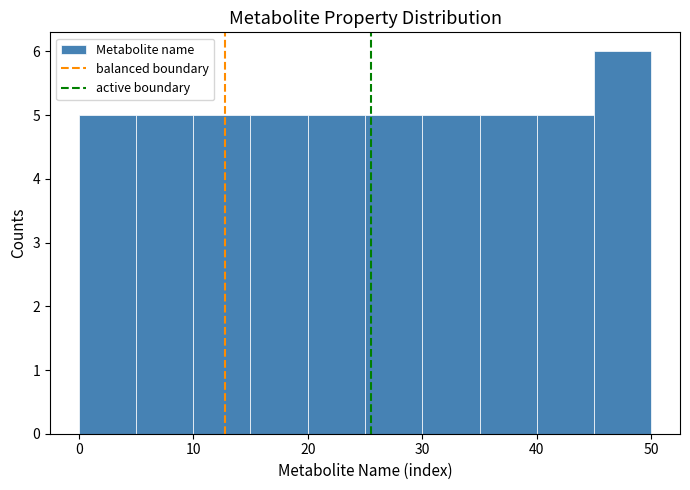

Reading left to right, list every bar in this chart as the range it spans on the x-axis followed by its height. The values are not printed on the chart, so give them approximately, as read against the axis.

0 to 5: 5
5 to 10: 5
10 to 15: 5
15 to 20: 5
20 to 25: 5
25 to 30: 5
30 to 35: 5
35 to 40: 5
40 to 45: 5
45 to 50: 6